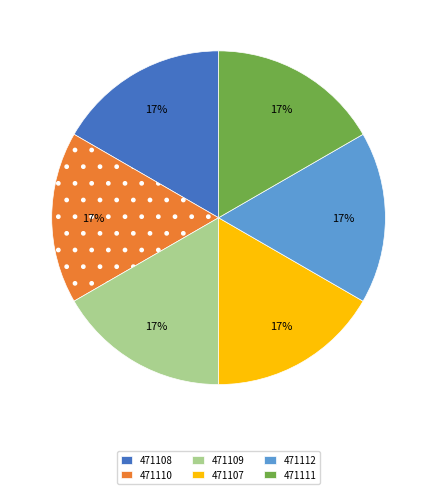

Approximately how many times larger is the value at 471109 compared to 471107?

1.0